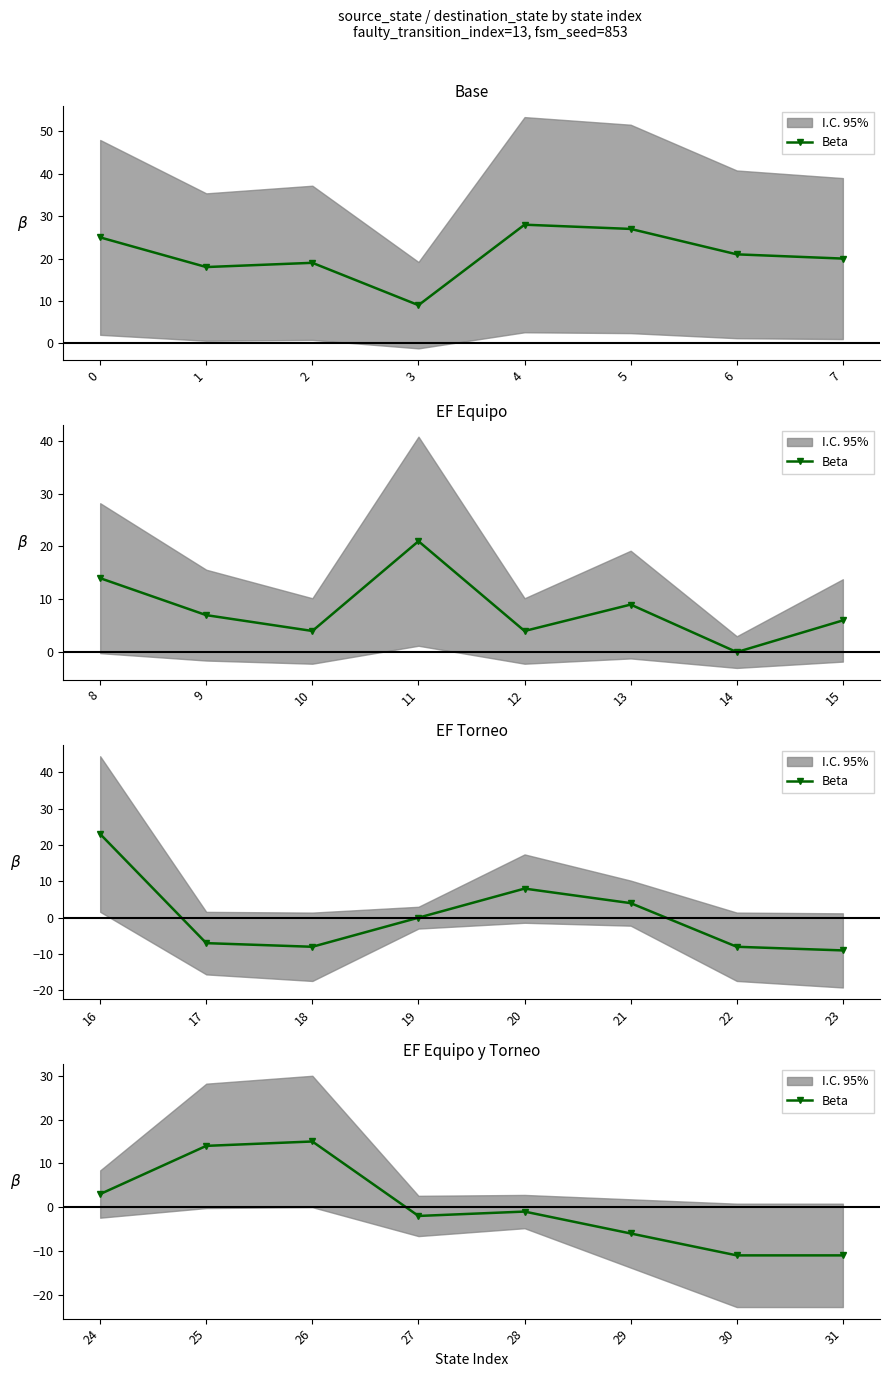

What is the difference between the maximum and minimum values?

26